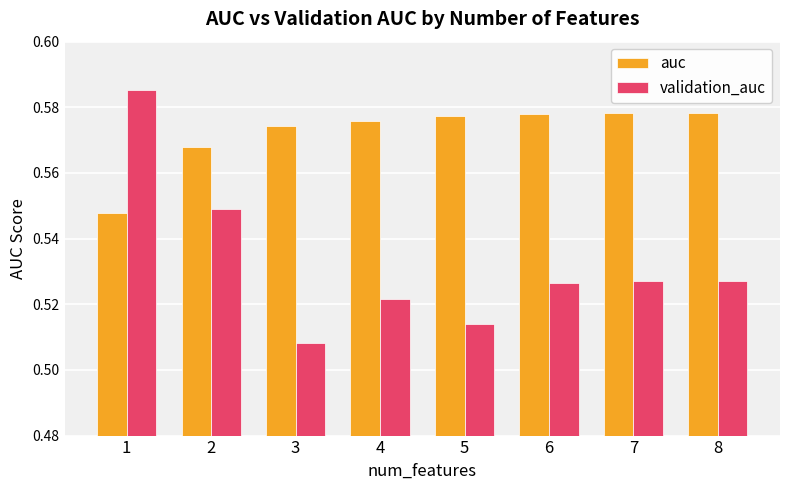

Is the value of validation_auc at 8 greater than the value of auc at 2?

No